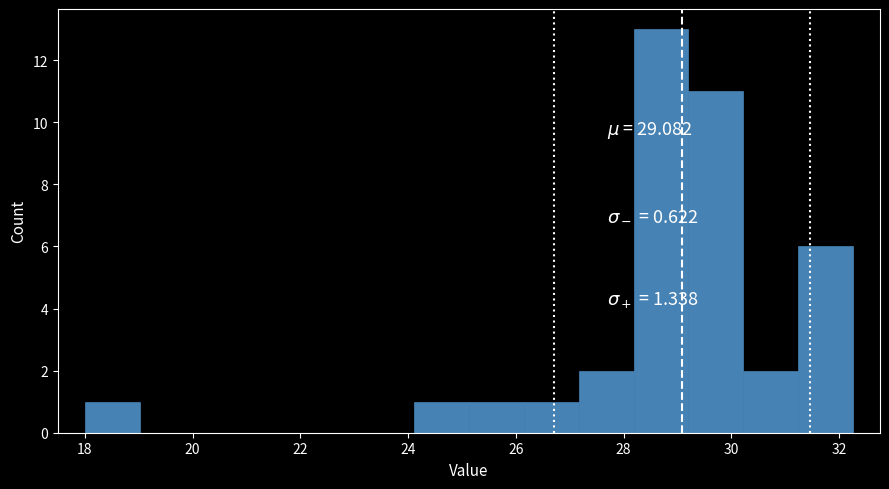

Reading left to right, transcribe this chart: for each bar, give the range it covers on the x-axis and its height. Neither the bar edges nor the heights are printed on the chart, so give them approximately, as read against the axes.

18.0 to 19.0: 1
19.0 to 20.0: 0
20.0 to 21.0: 0
21.0 to 22.0: 0
22.0 to 23.0: 0
23.0 to 24.2: 0
24.2 to 25.2: 1
25.2 to 26.2: 1
26.2 to 27.2: 1
27.2 to 28.2: 2
28.2 to 29.2: 13
29.2 to 30.2: 11
30.2 to 31.2: 2
31.2 to 32.2: 6